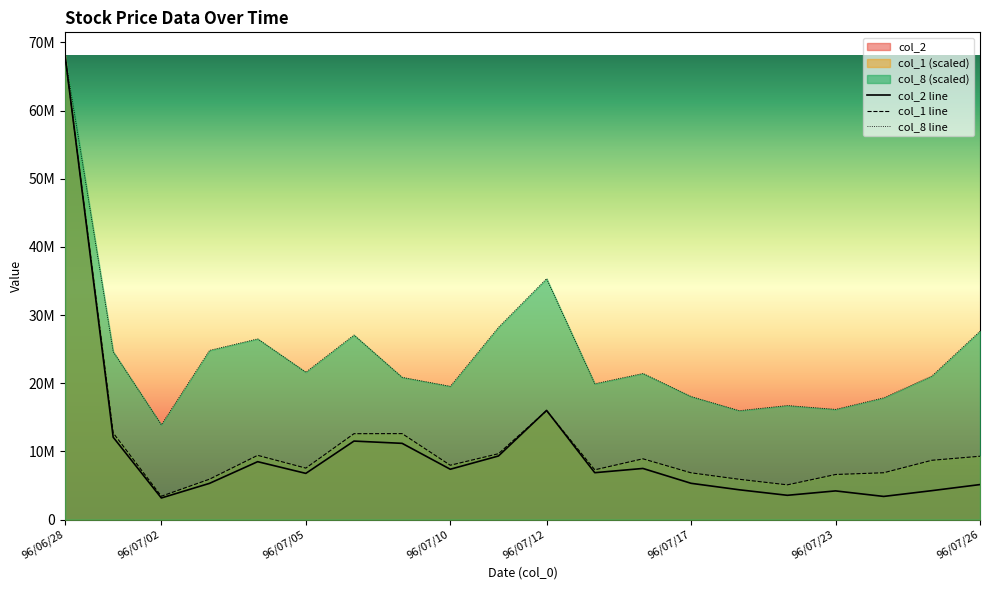

What are all the series names shown in the legend?

col_2, col_1, col_8